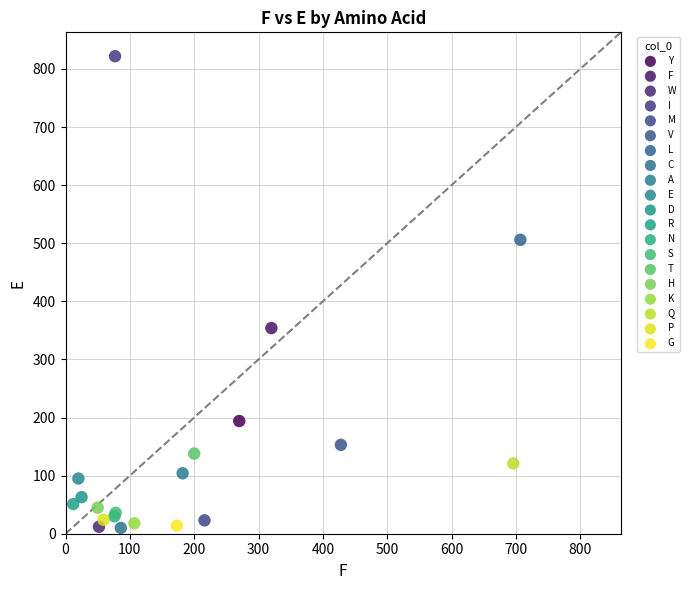

Which series reaches the maximum Y coordinate?

I